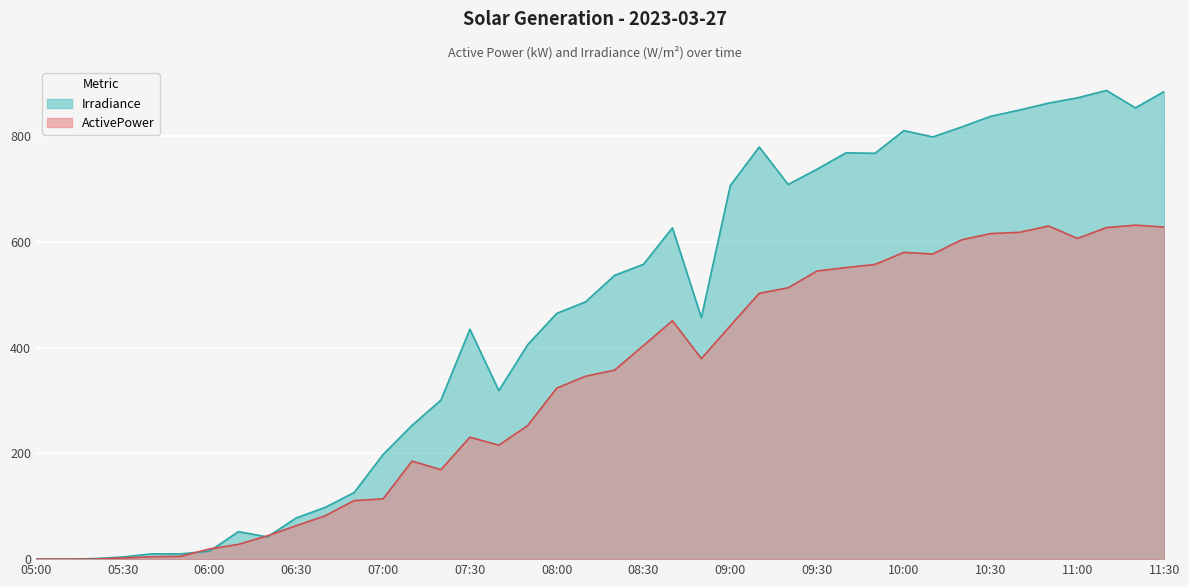

Is the value of Irradiance at 10:20 greater than the value of ActivePower at 05:50?

Yes